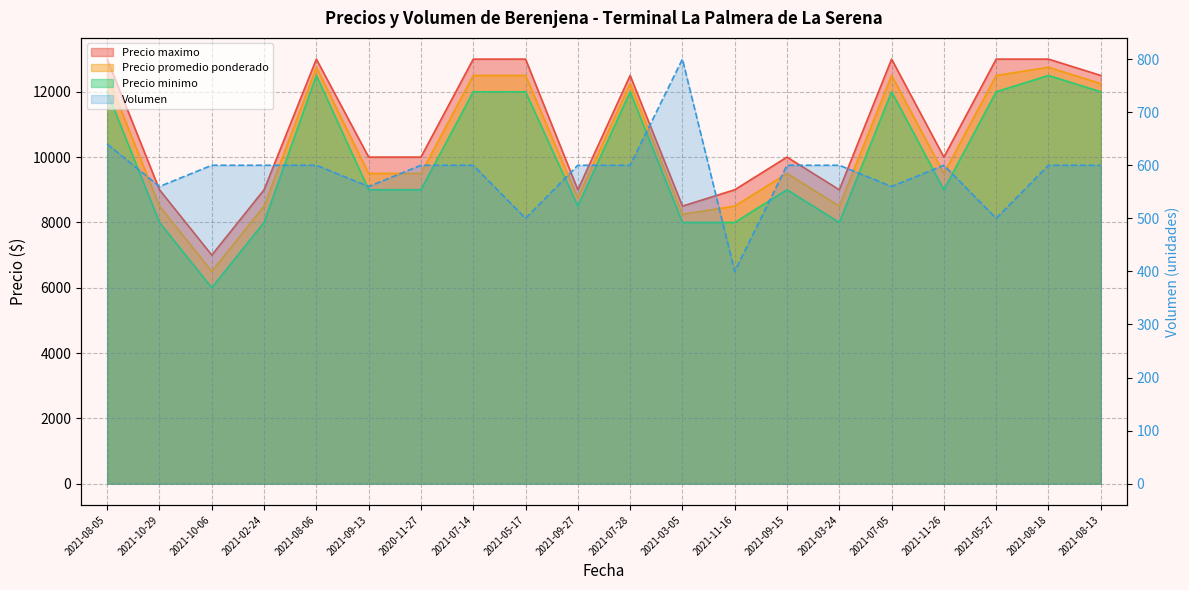

Which category has the highest value in the Precio minimo series?

2021-08-06